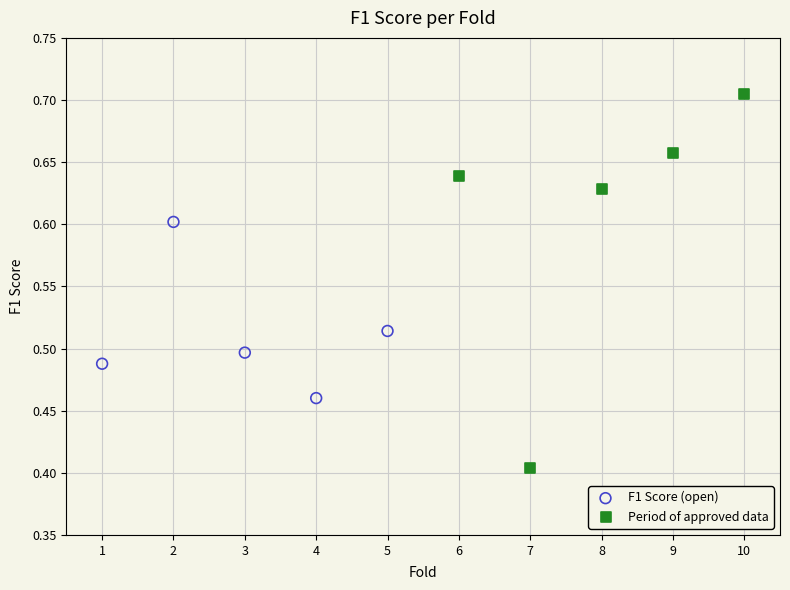

Which series reaches the maximum Y coordinate?

Period of approved data